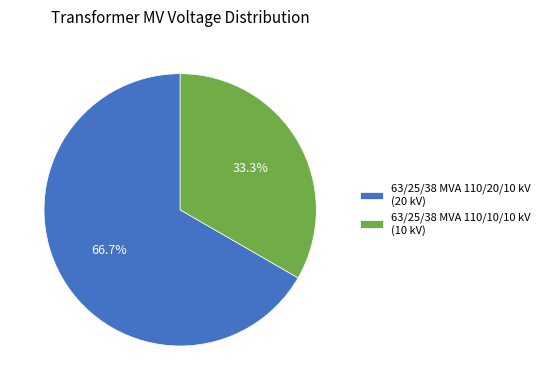

Which has a higher value, 63/25/38 MVA 110/10/10 kV (10 kV) or 63/25/38 MVA 110/20/10 kV (20 kV)?

63/25/38 MVA 110/20/10 kV (20 kV)